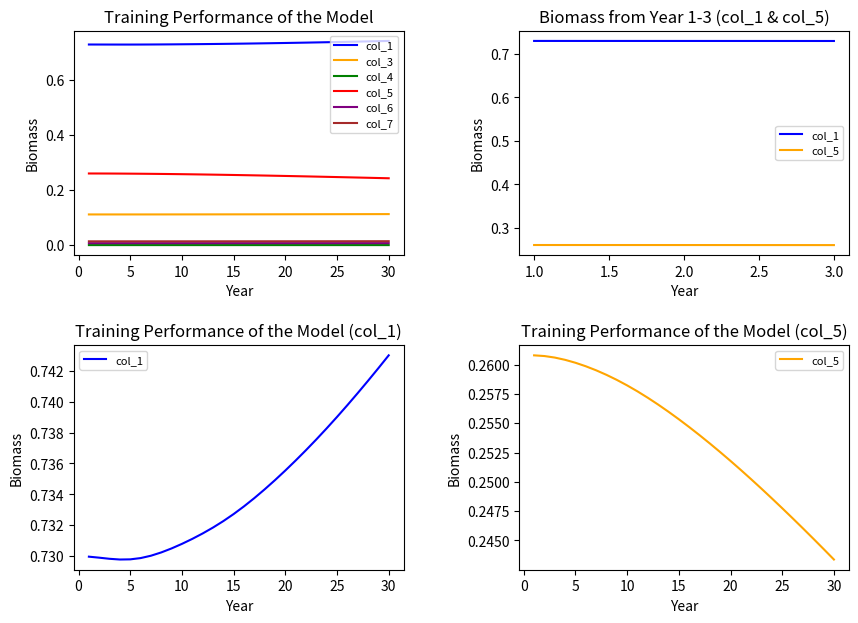

True or false: col_7 and col_5 cross at least once.

False